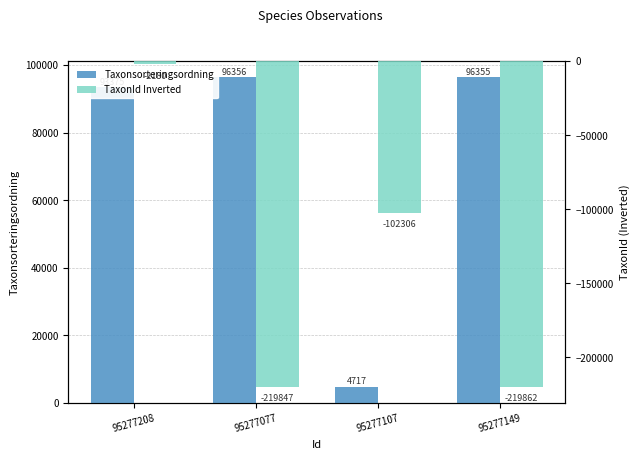

Which series has the largest range (max minus min)?

TaxonId Inverted